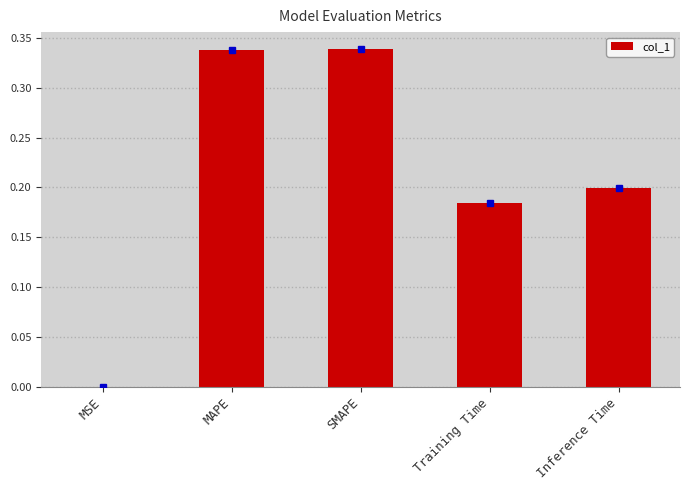

The chart shows a value of 0.1 at Training Time. True or false?

False